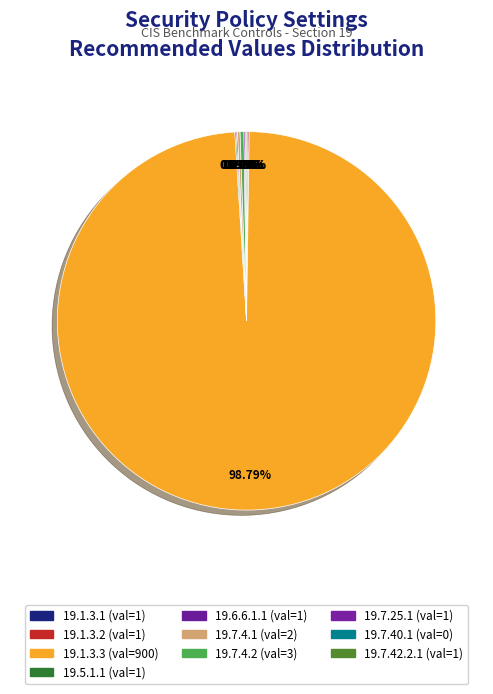

How many slices are in this pie chart?

10